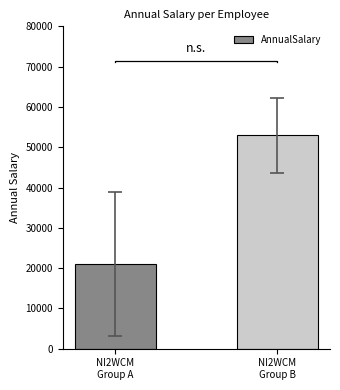

The chart shows a value of 27519.5 at NI2WCM
Group B. True or false?

False